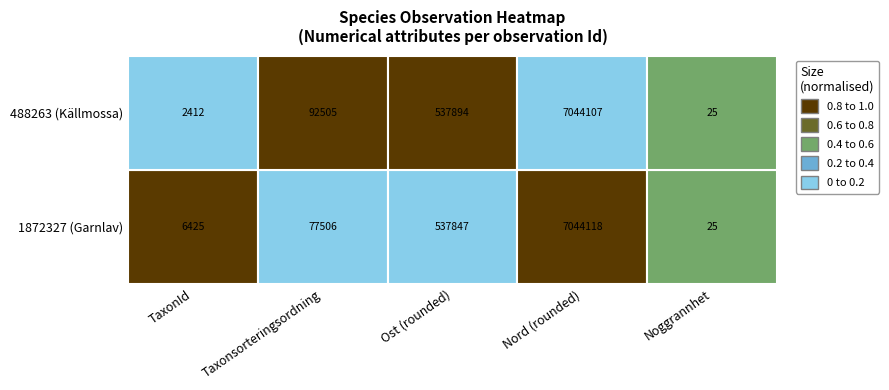

At which category does the chart reach its minimum across all series?

4